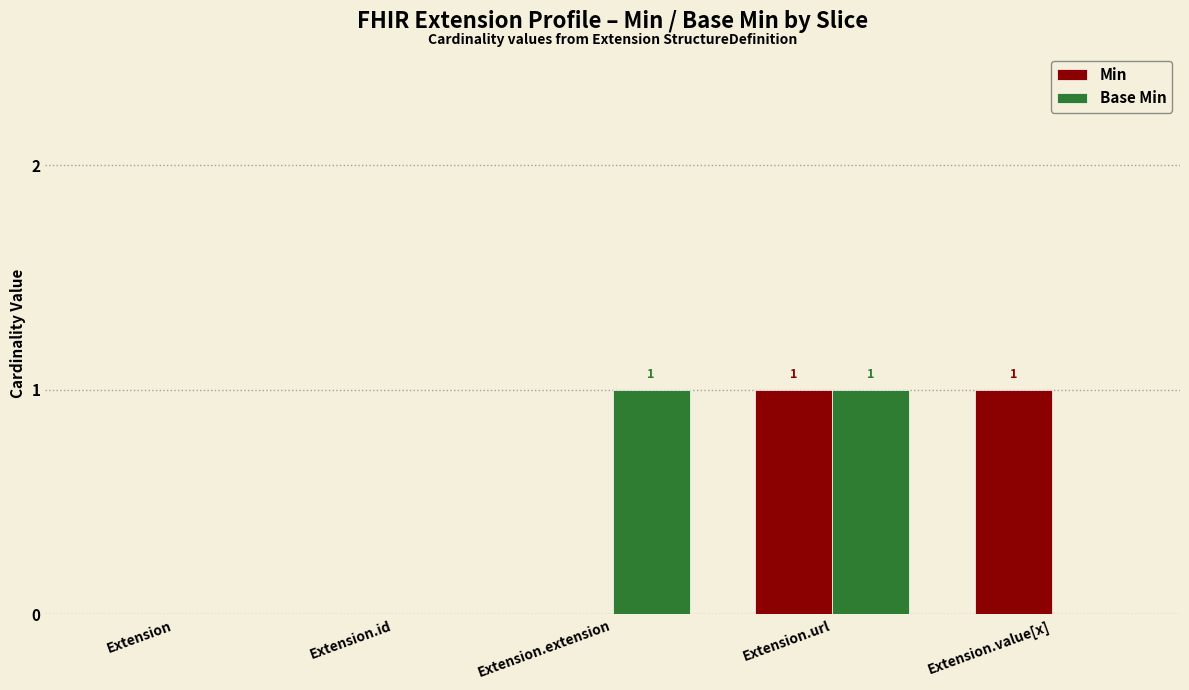

Is the value of Min at Extension.value[x] greater than the value of Base Min at Extension.value[x]?

Yes